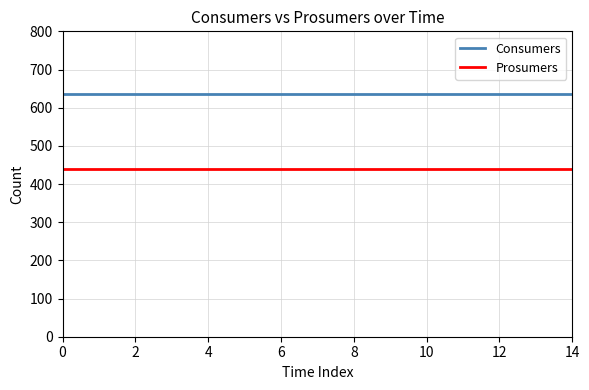

Rank the series by their average value, from highest to lowest.

Consumers, Prosumers